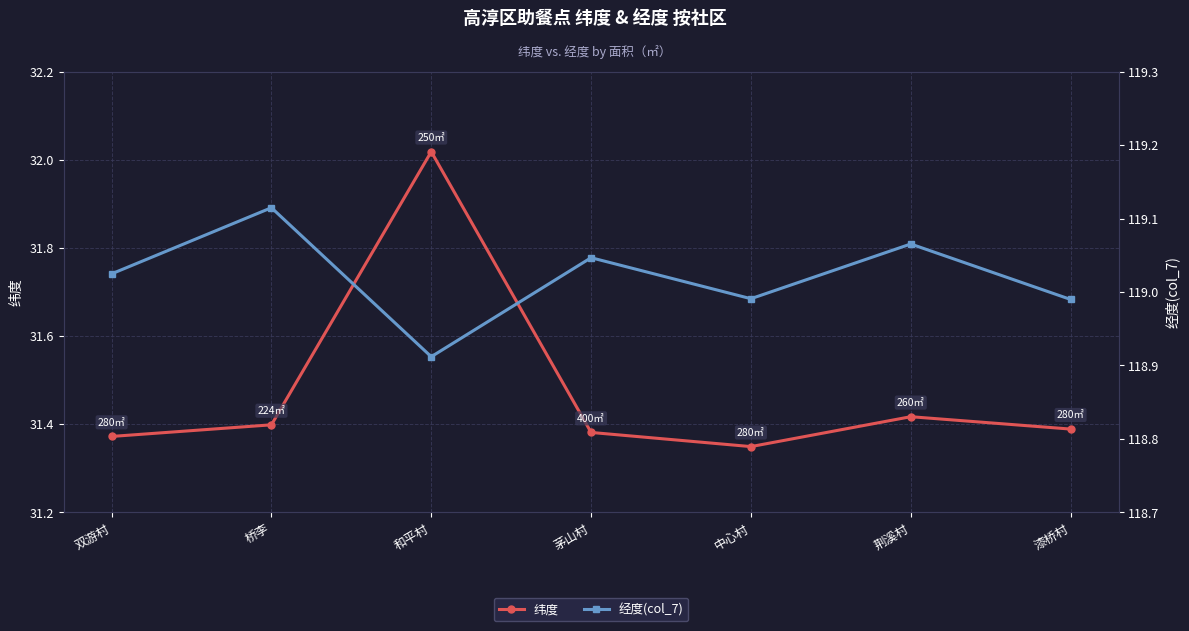

In 纬度, how many points are lower than both neighbors (excluding endpoints)?

1